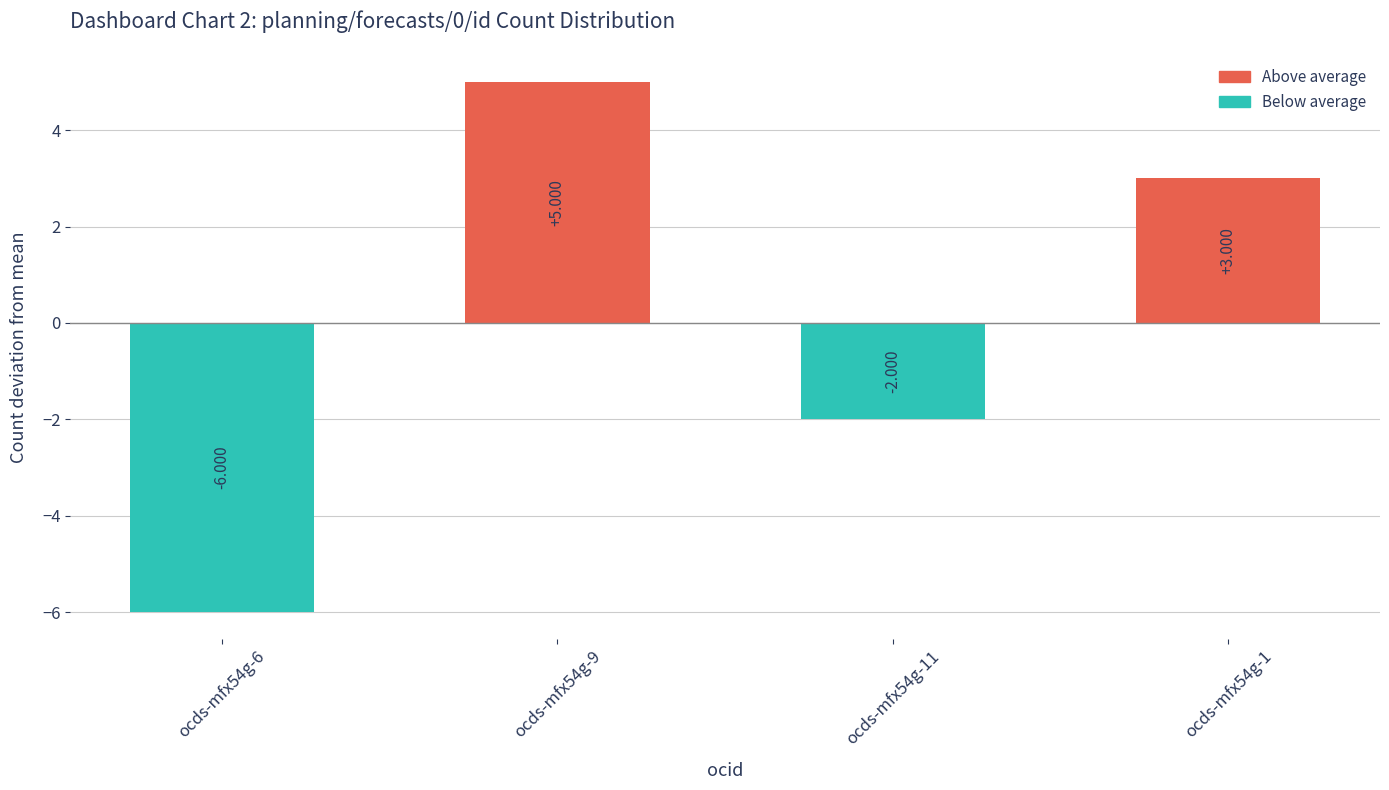

List the labels in order of value, smallest first.

ocds-mfx54g-6, ocds-mfx54g-11, ocds-mfx54g-1, ocds-mfx54g-9